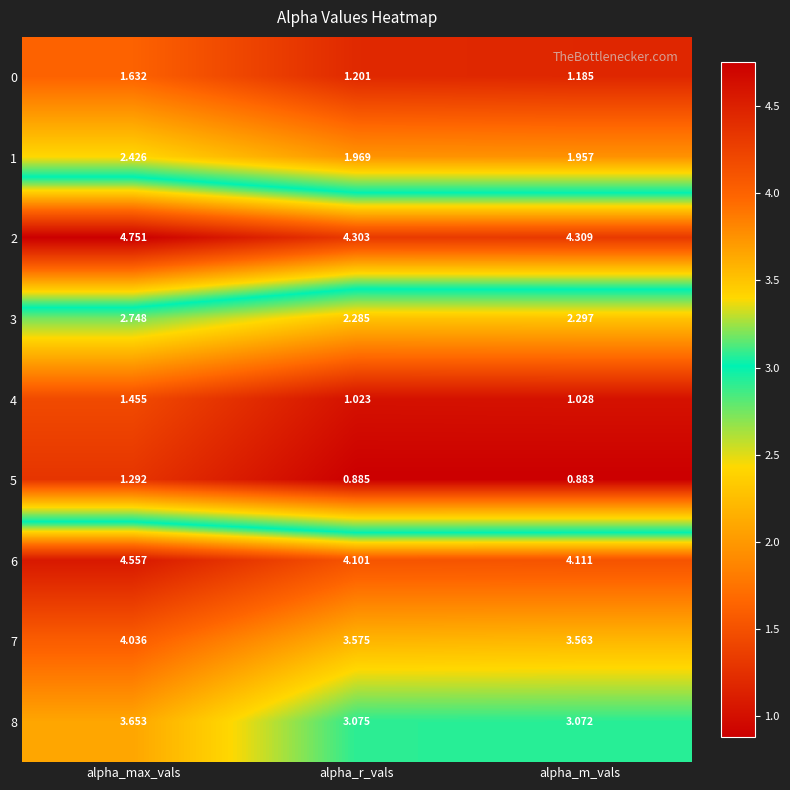

Is the value of 4 at alpha_max_vals greater than the value of 2 at alpha_max_vals?

No